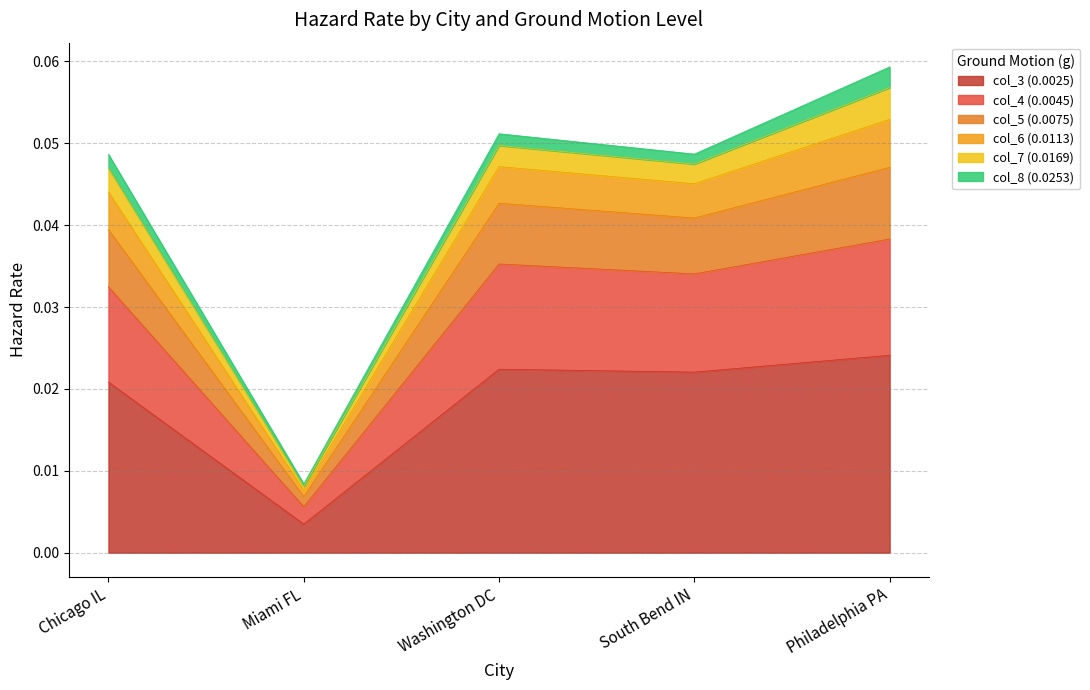

At which category is the sum across all series the highest?

Philadelphia PA